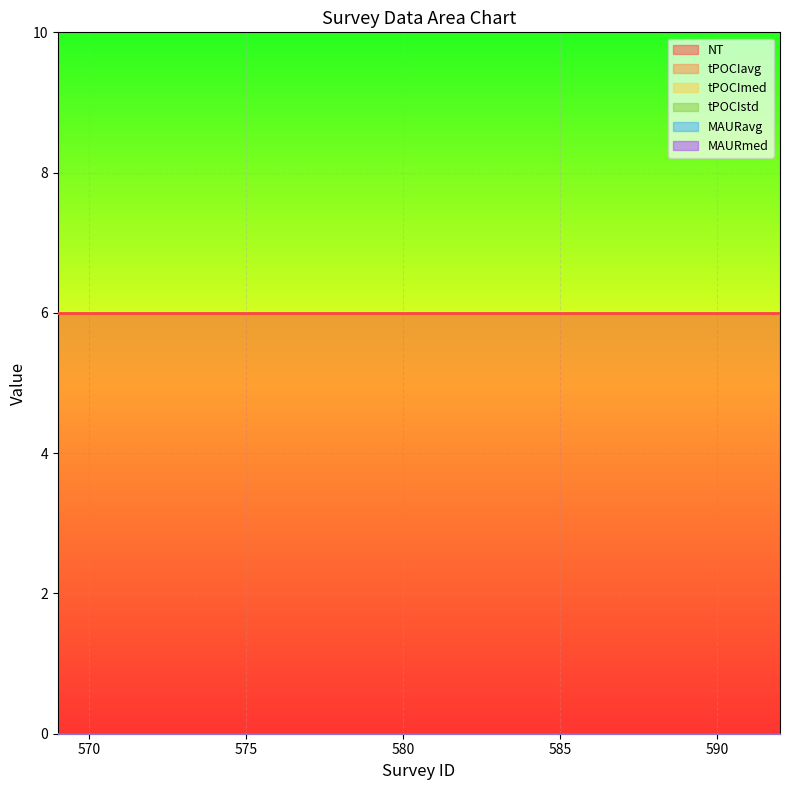

What is the difference between the highest and lowest values at 592?

6